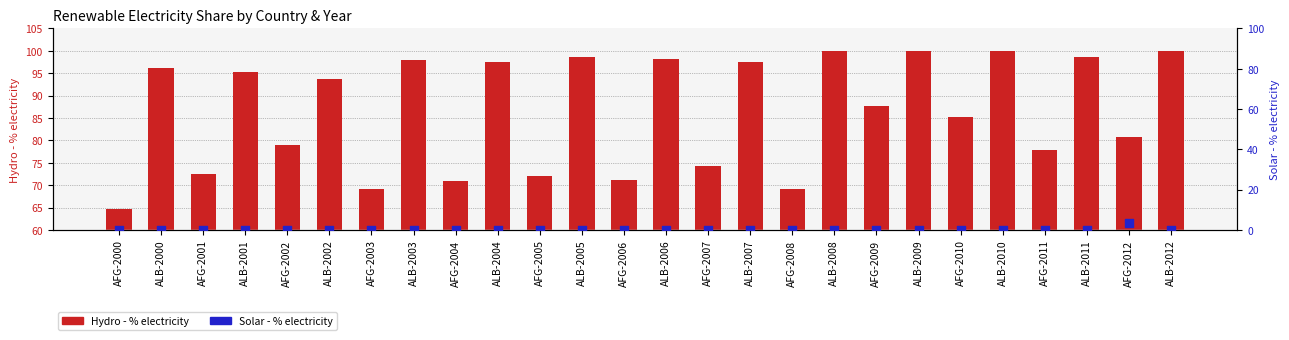

At how many categories does at least one series exceed 37?

26